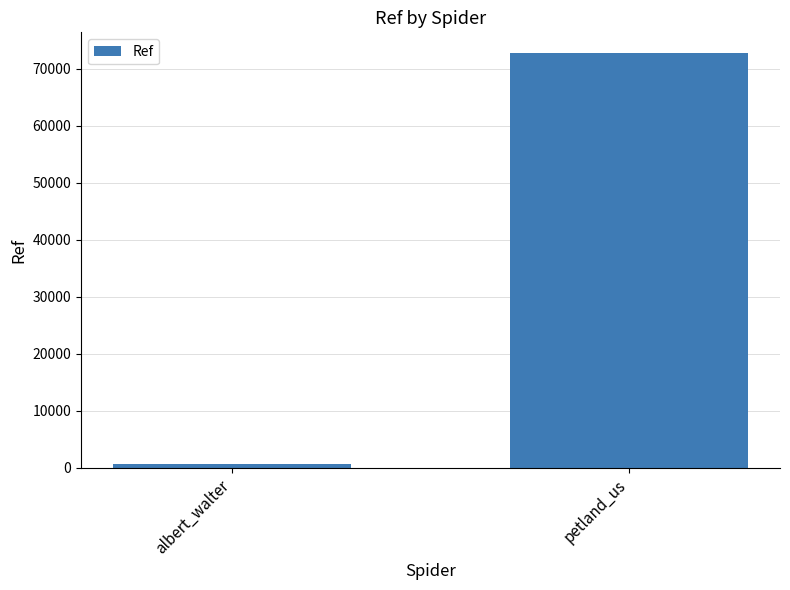

Rank the categories by value from highest to lowest.

petland_us, albert_walter